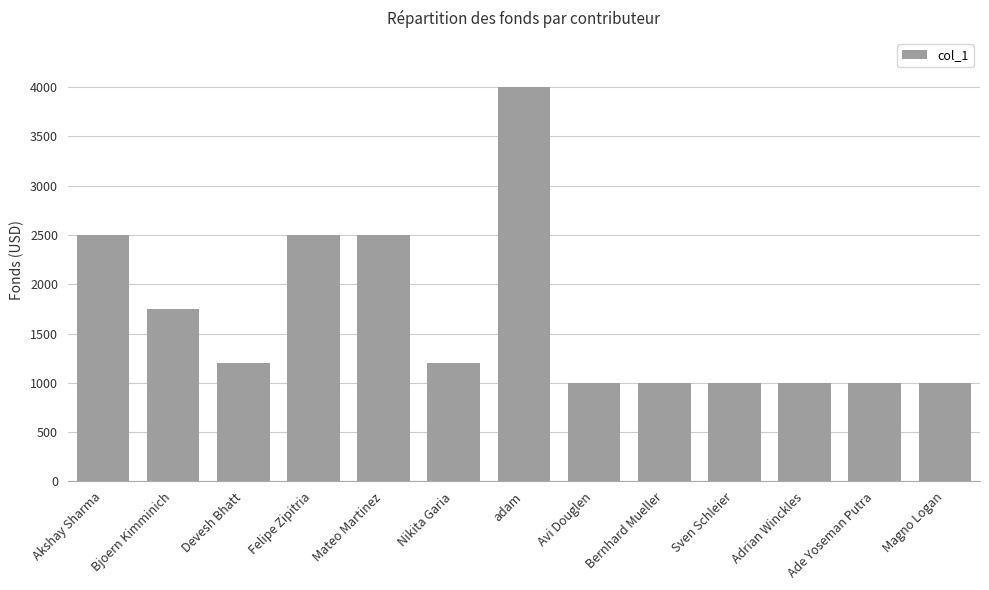

Are the bars grouped side by side (vs. stacked)?

No